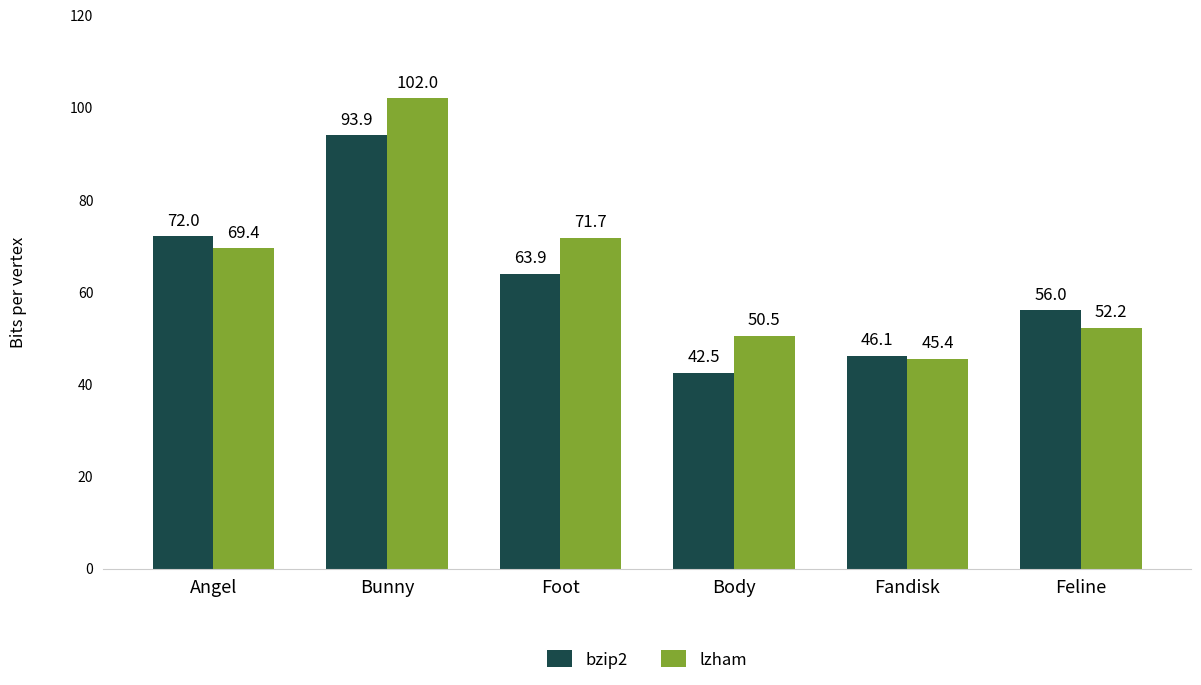

What is the value of the bzip2 bar at the 3rd from the left?

63.9